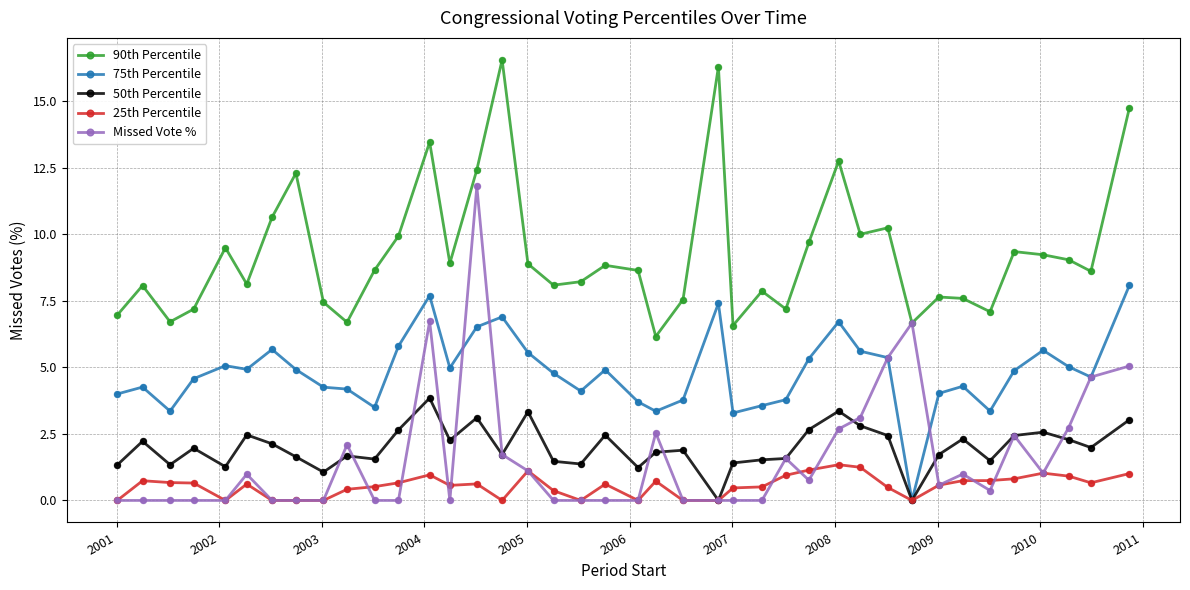

Which series has the largest range (max minus min)?

Missed Vote %